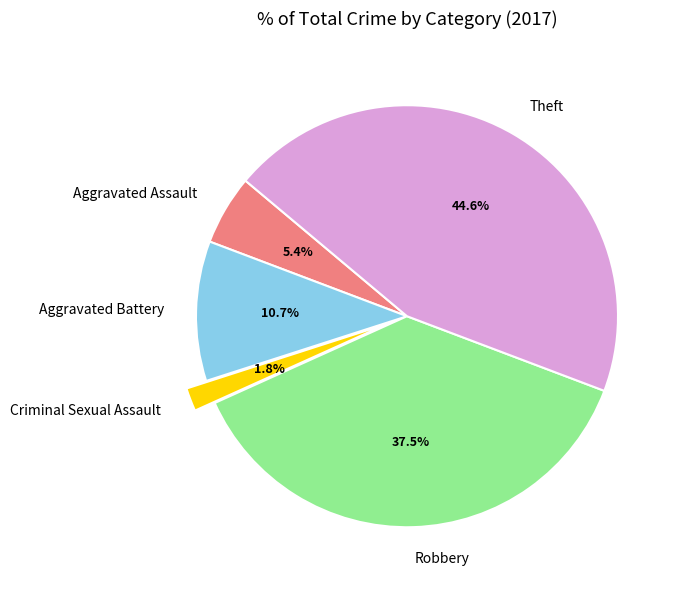

Is Aggravated Battery the majority of the pie?

No